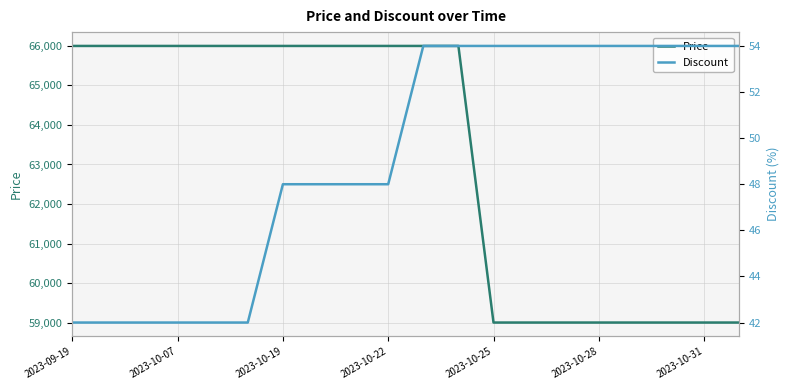

The Discount series shows 48 at 8. True or false?

True